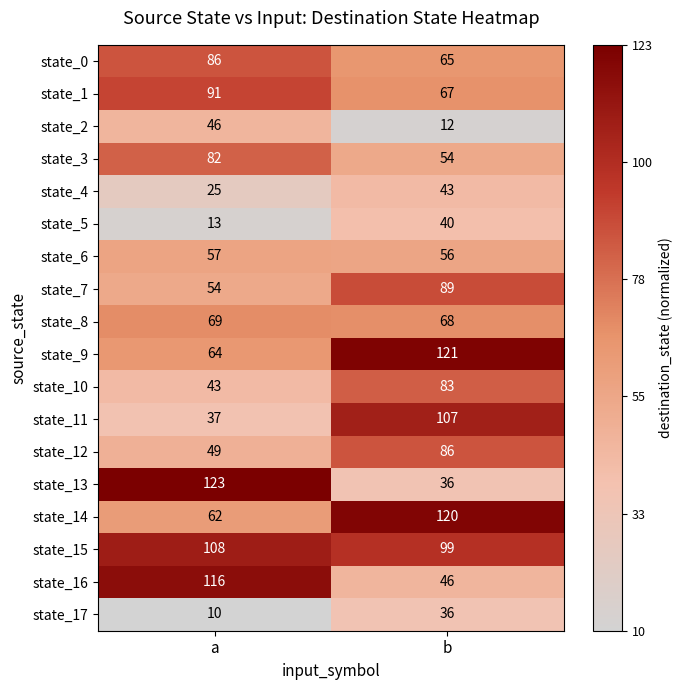

Is it true that state_14 equals 62 at a?

True